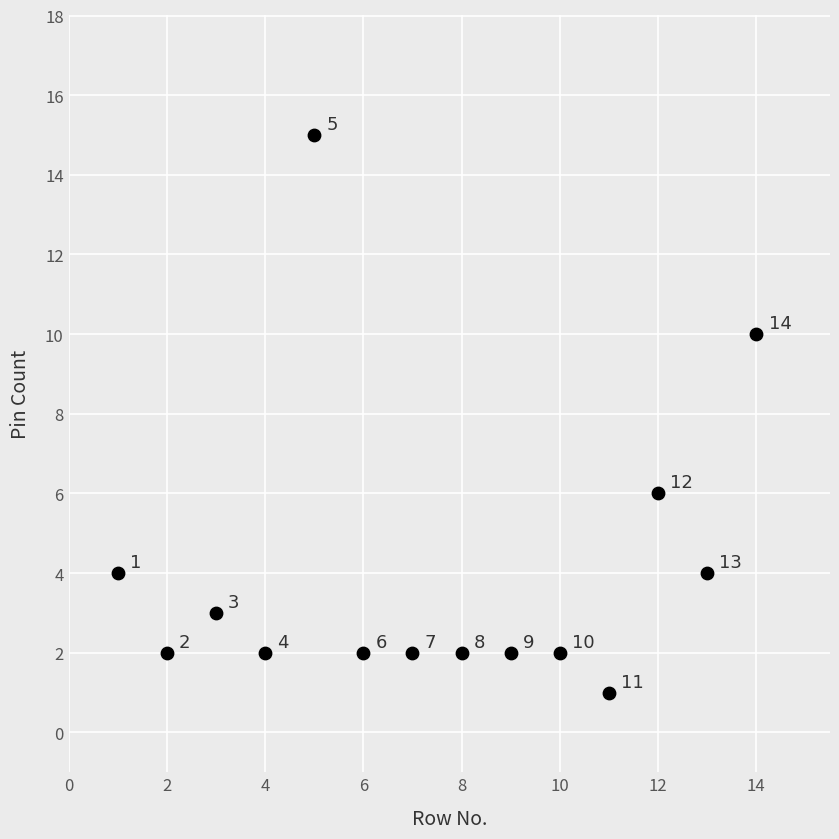

What is the range of Y values (max minus min)?

14